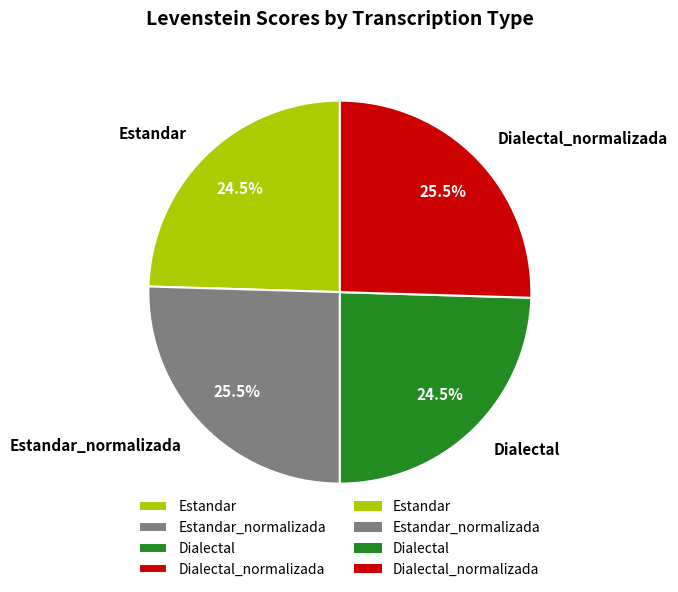

Between Estandar and Estandar_normalizada, which is larger?

Estandar_normalizada